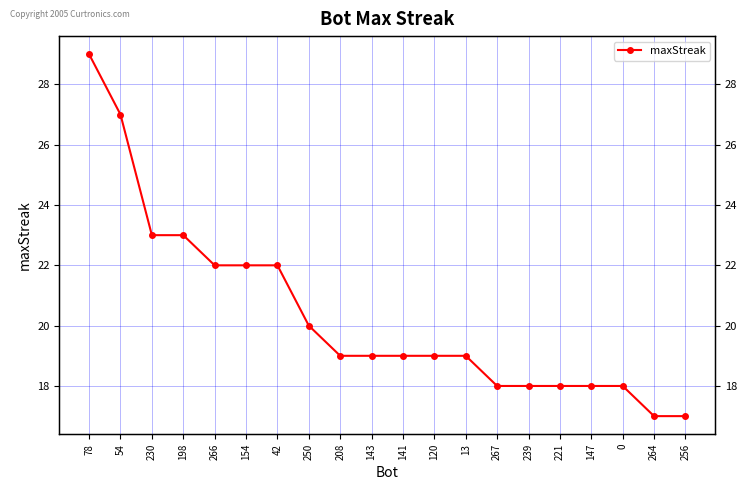

Reading right to left, transcribe all the data shown in this chart.

17	17	18	18	18	18	18	19	19	19	19	19	20	22	22	22	23	23	27	29